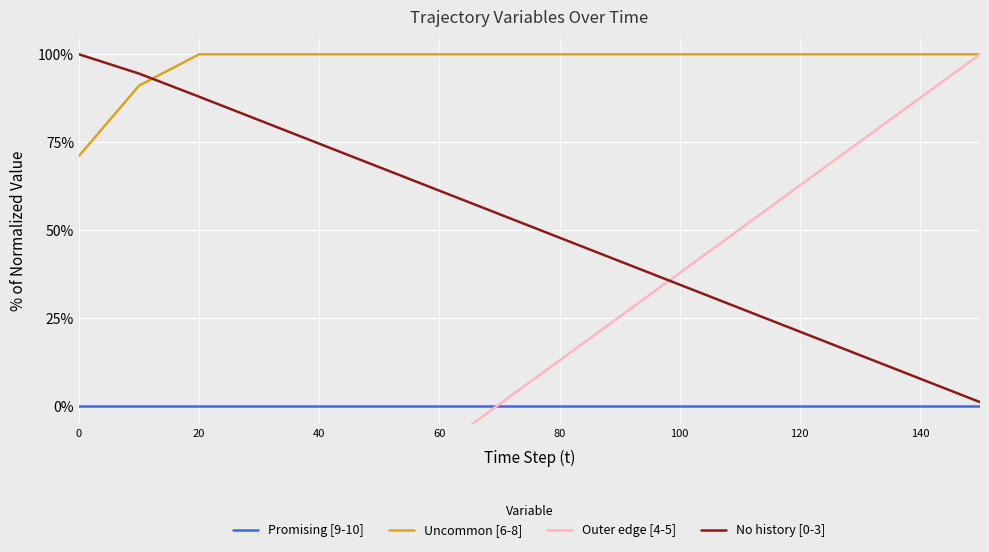

How many values in the No history [0-3] series are below 54?

8